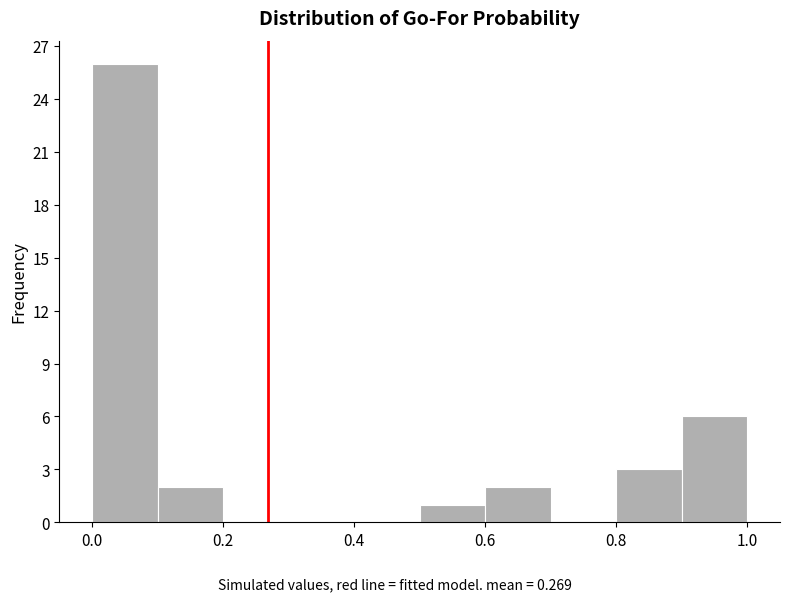

Which range on the x-axis has the tallest bar?

0.0 to 0.1